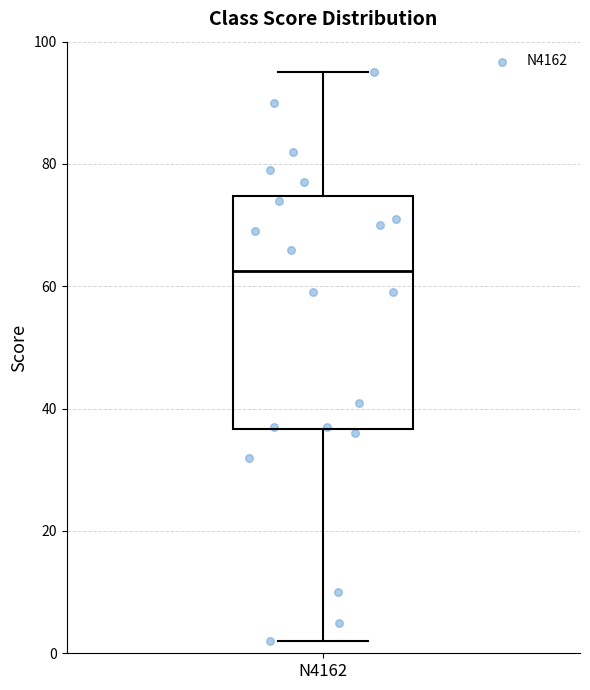

Where does the upper whisker of the box for N4162 end on the y-axis? The values are not printed on the chart, so give them approximately, as read against the axis.

96